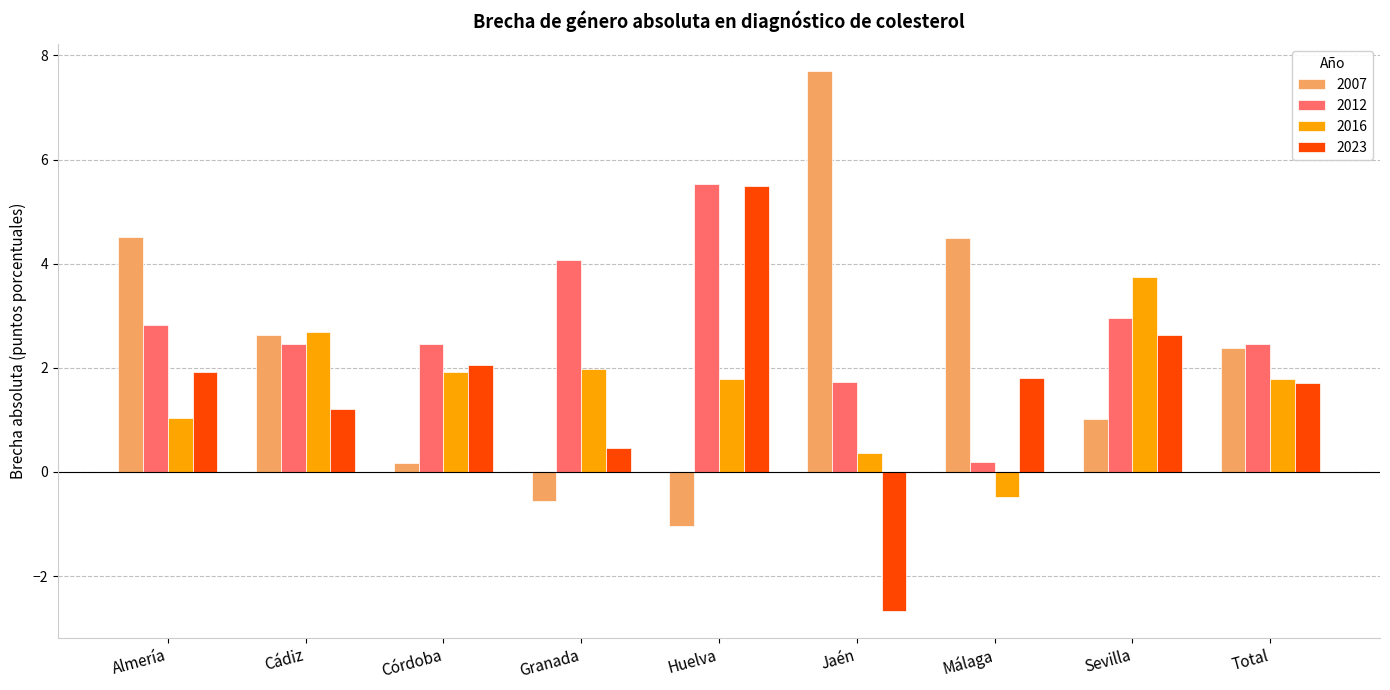

At which label does 2012 first exceed 2?

Almería